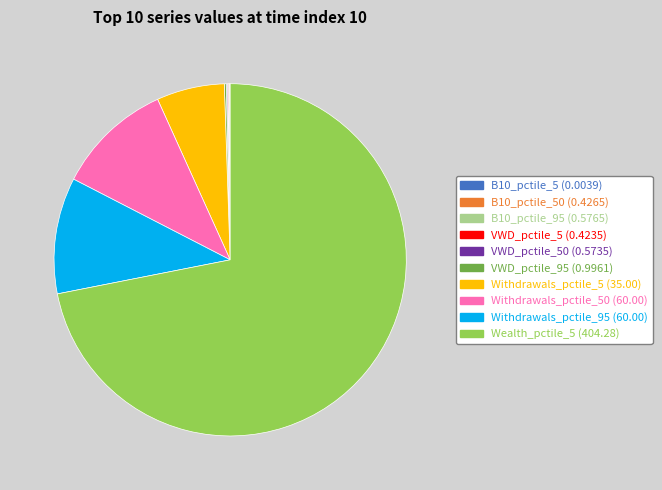

Does any single category account for the majority?

Yes